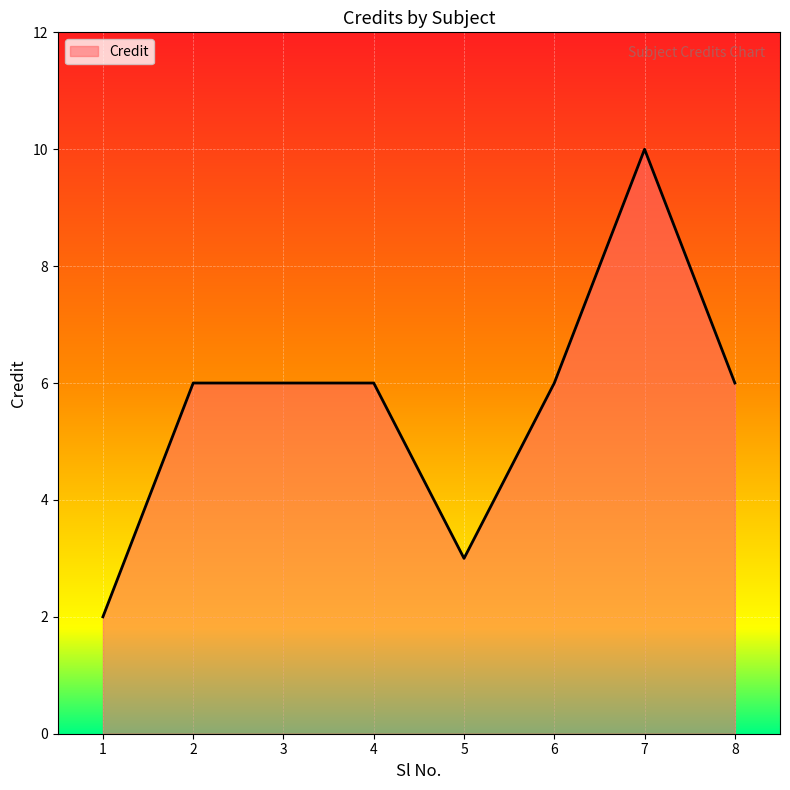

Is it true that the value at 2 is 6?

True